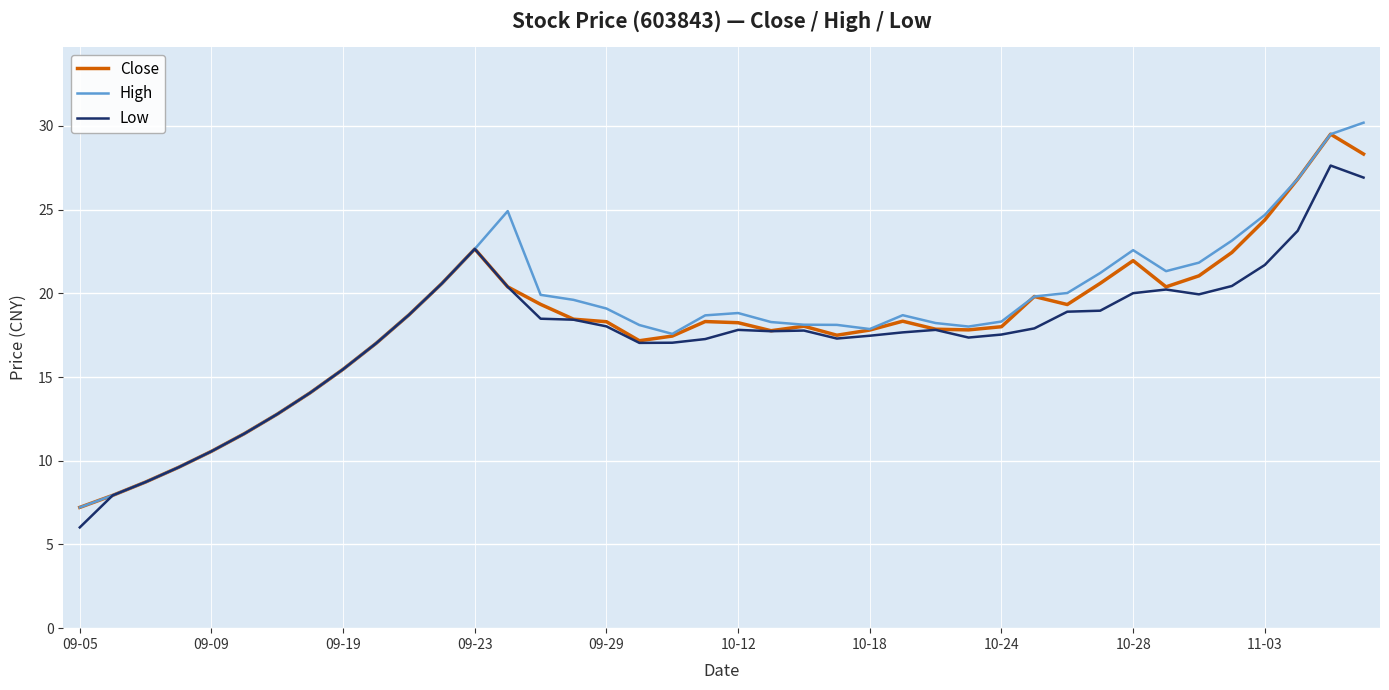

What is the lowest value of the Close series?

7.2